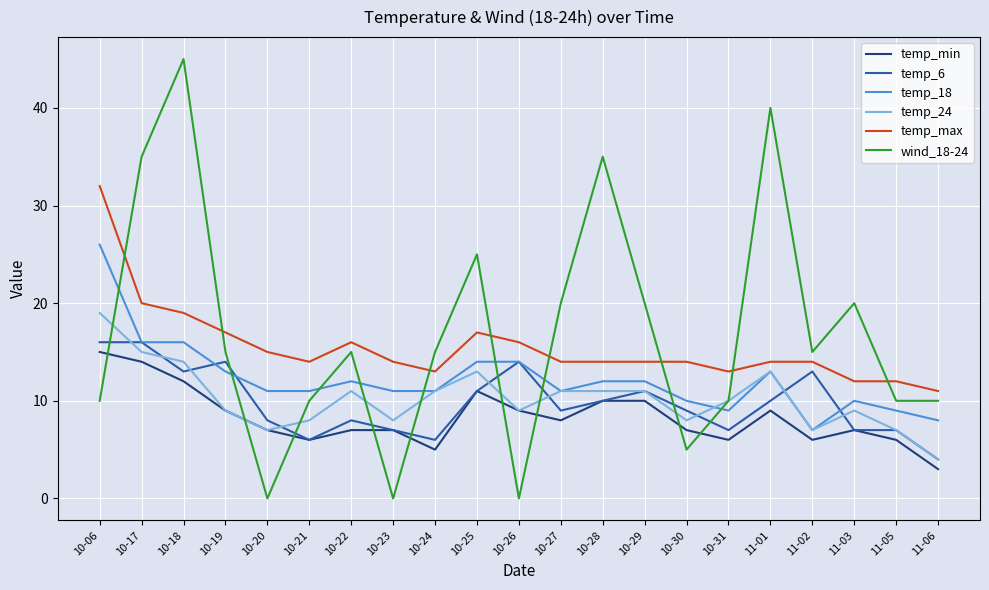

True or false: temp_max and wind_18-24 intersect in this chart.

True